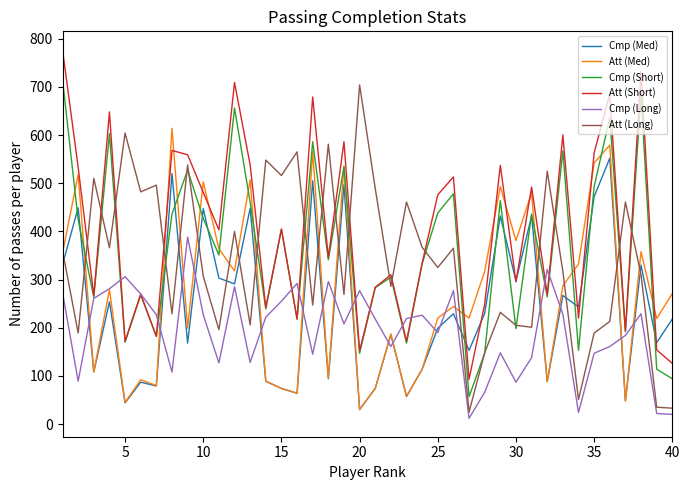

What is the difference between the maximum and minimum values in the Cmp (Short) series?

658